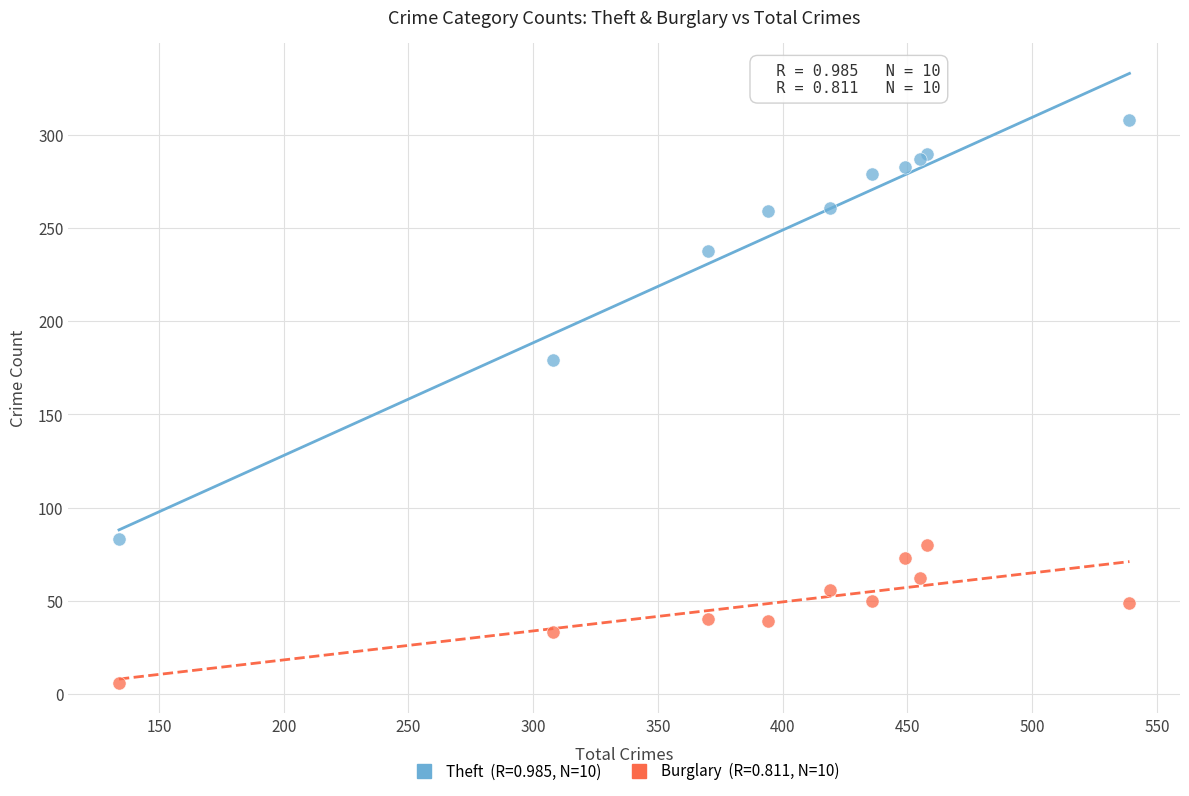

Across all series, what Y value is closest to 157?

179